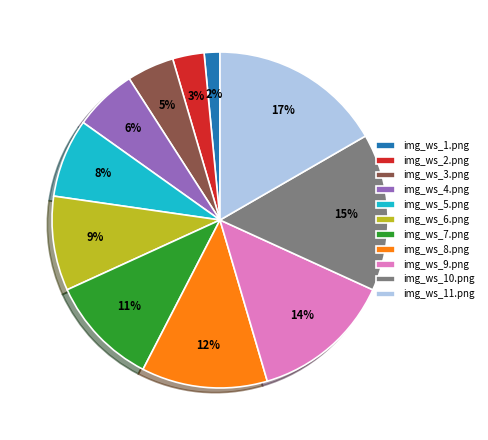

Rank the categories by value from lowest to highest.

img_ws_1.png, img_ws_2.png, img_ws_3.png, img_ws_4.png, img_ws_5.png, img_ws_6.png, img_ws_7.png, img_ws_8.png, img_ws_9.png, img_ws_10.png, img_ws_11.png